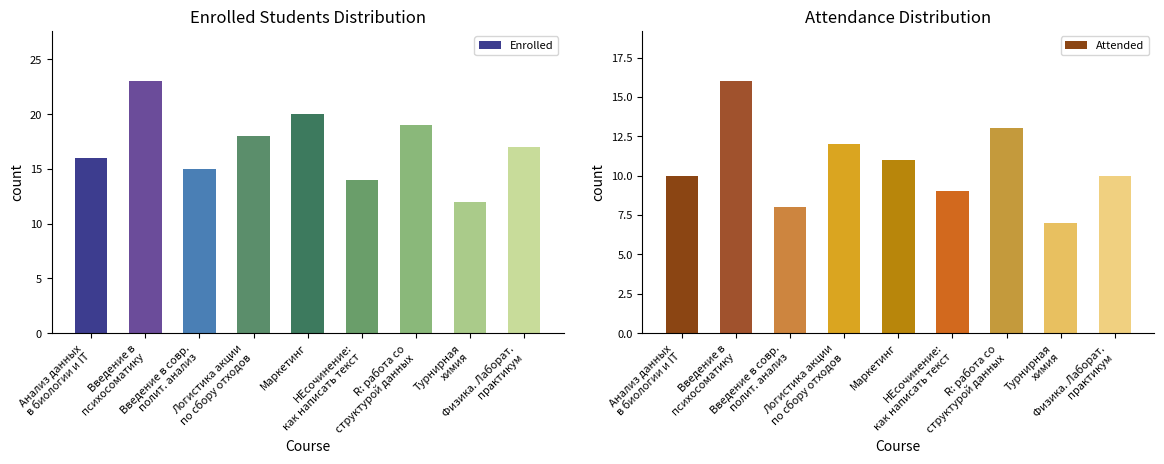

At which category does the chart reach its peak across all series?

Введение в психосоматику